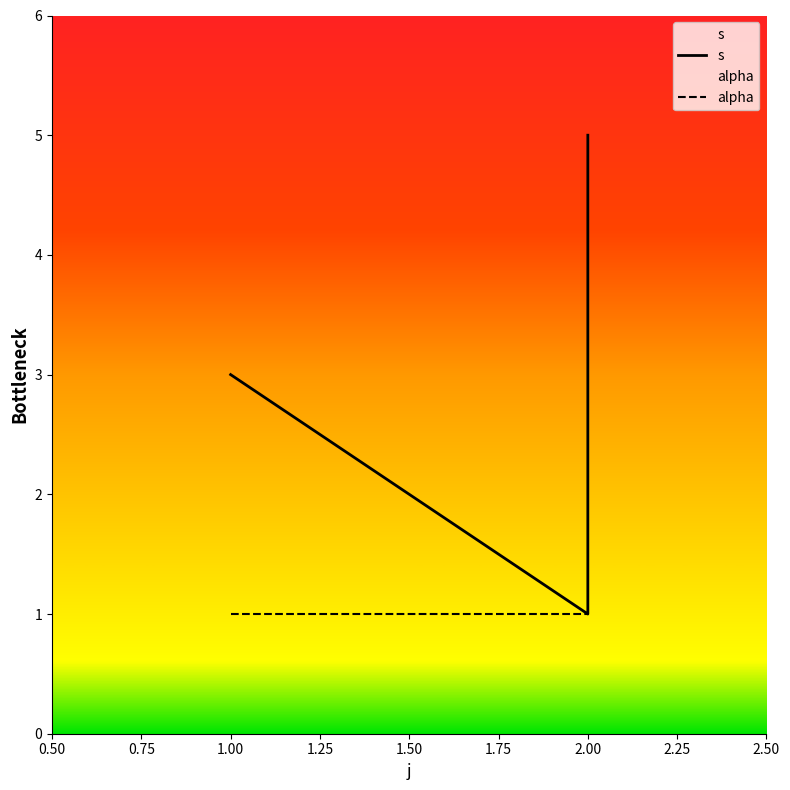

Is this an area chart (filled region under the line)?

No